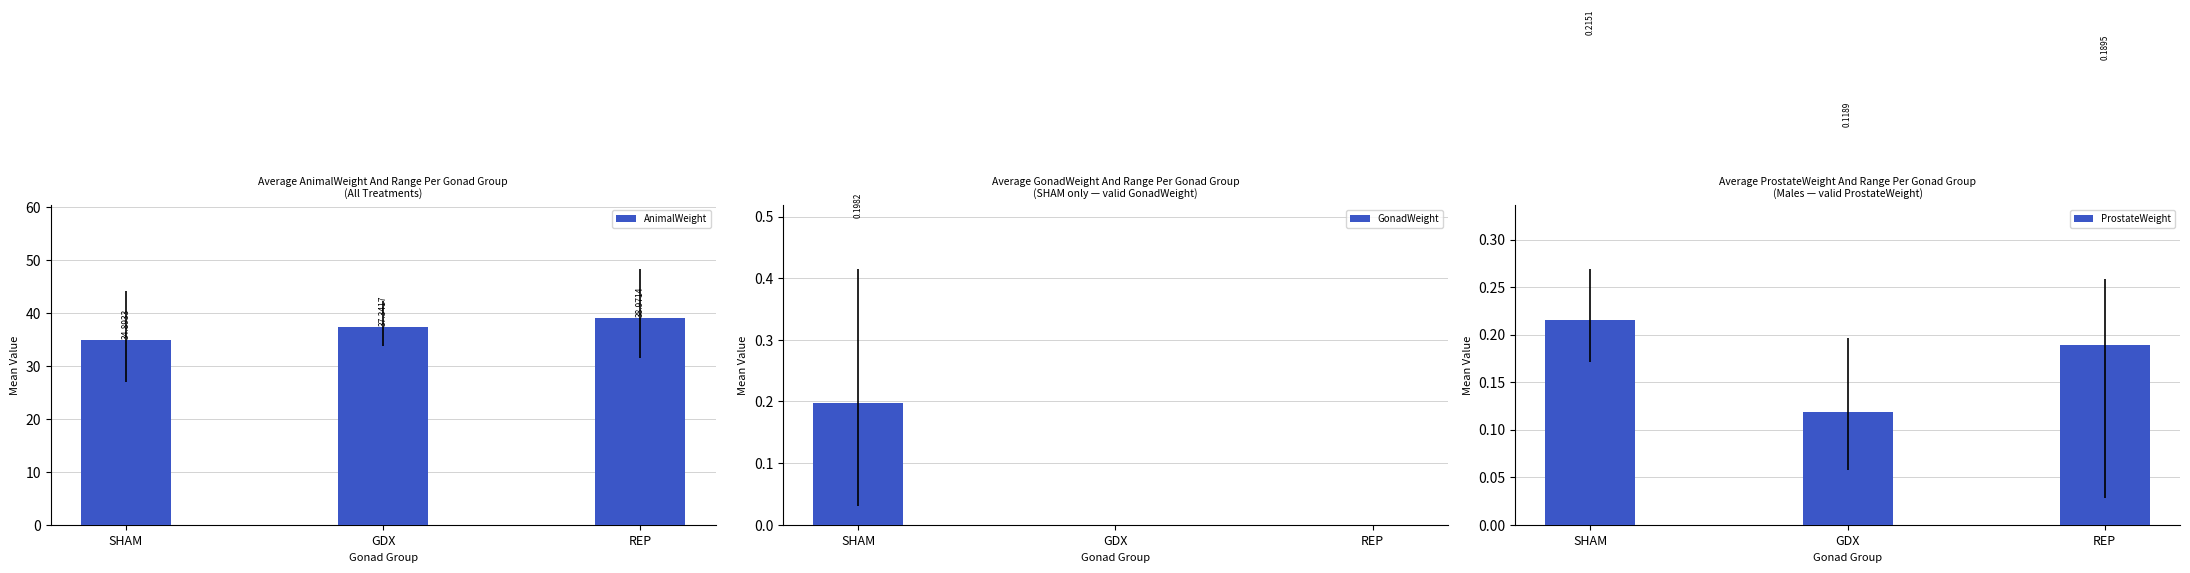

The value of GonadWeight at REP is 0.1. True or false?

False